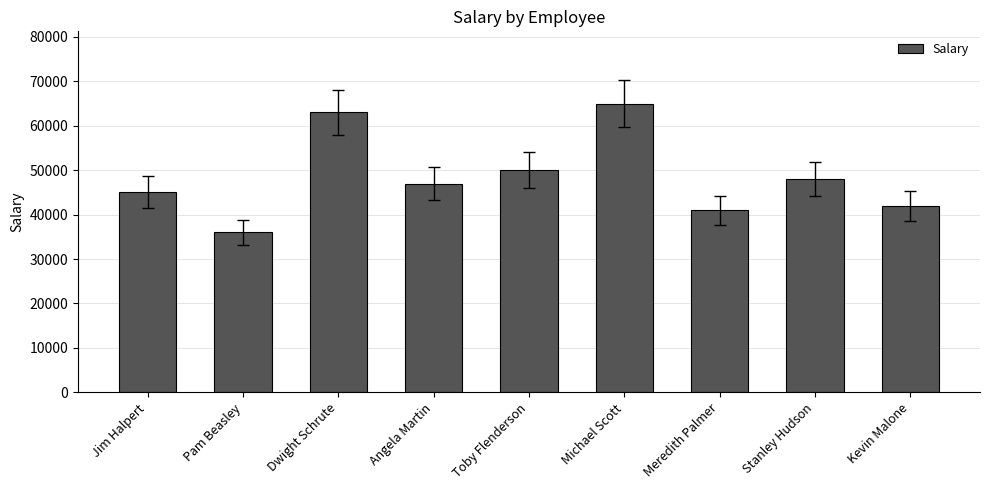

What is the minimum value shown in the chart?

36000